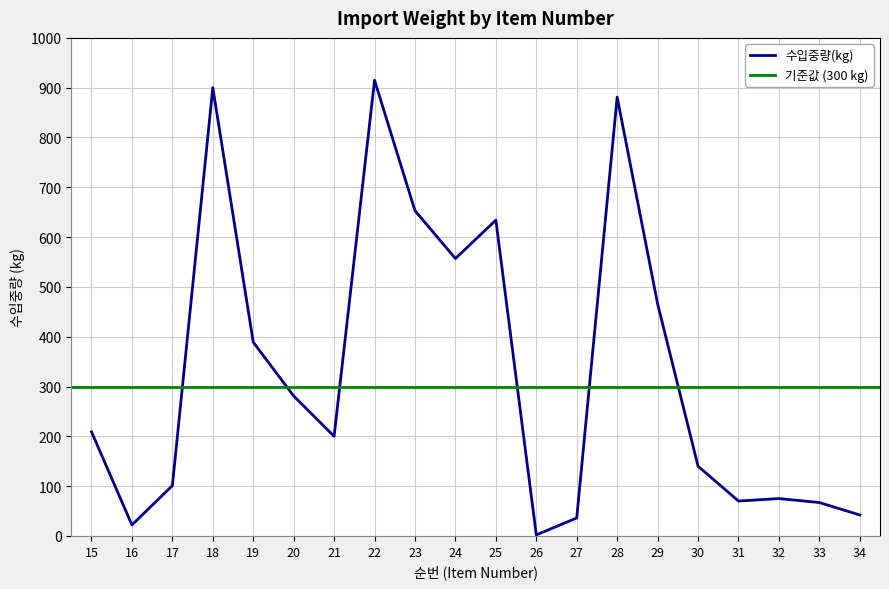

How many data points are less than 209?

10